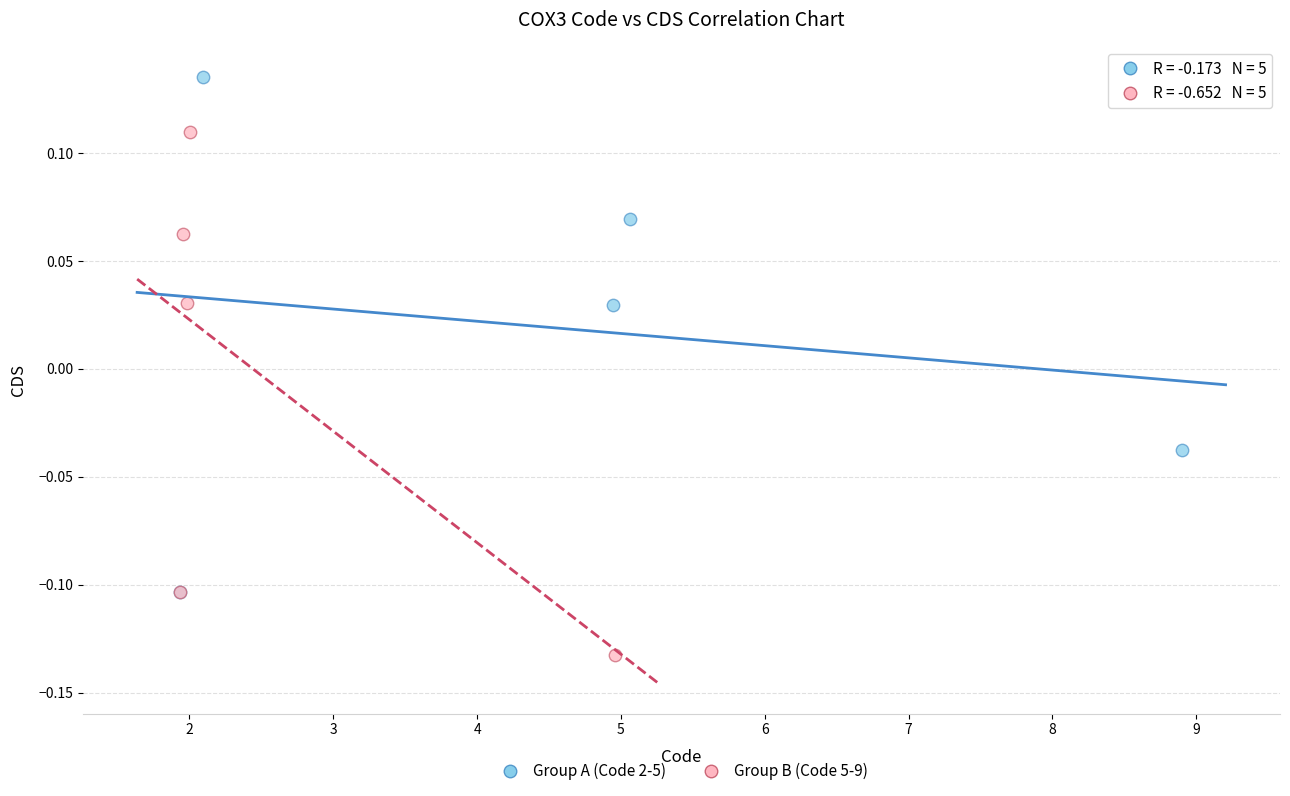

Which series reaches the maximum Y coordinate?

Group A (Code 2-5)